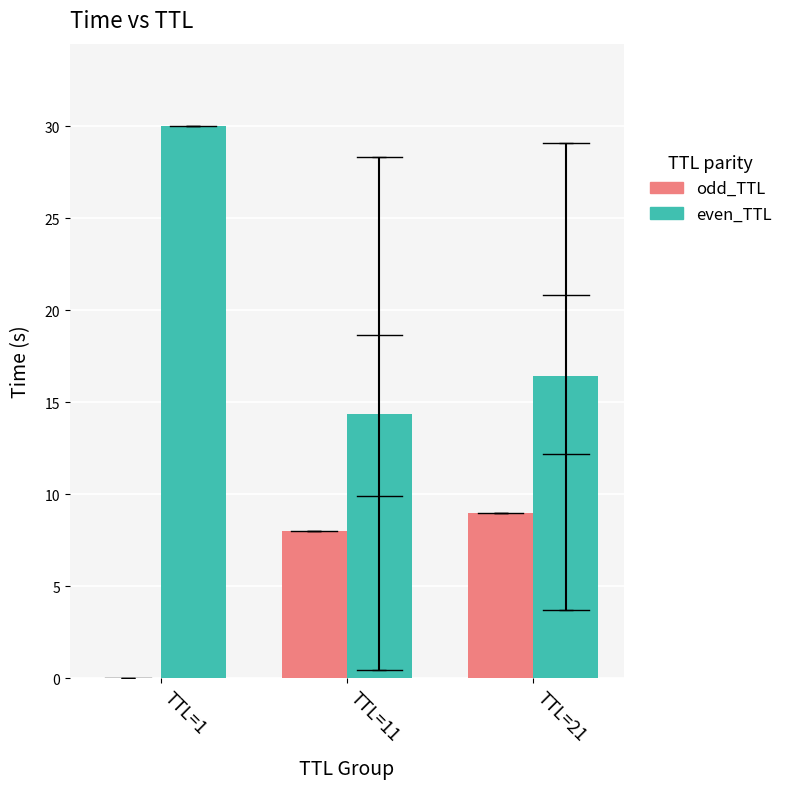

What are all the series names shown in the legend?

odd_TTL, even_TTL